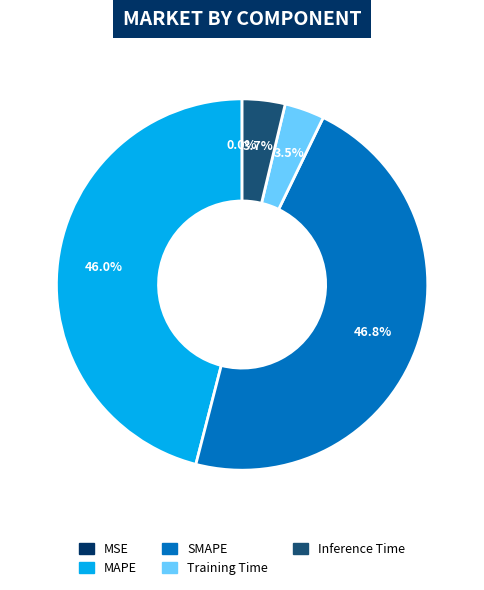

Between SMAPE and Training Time, which is larger?

SMAPE